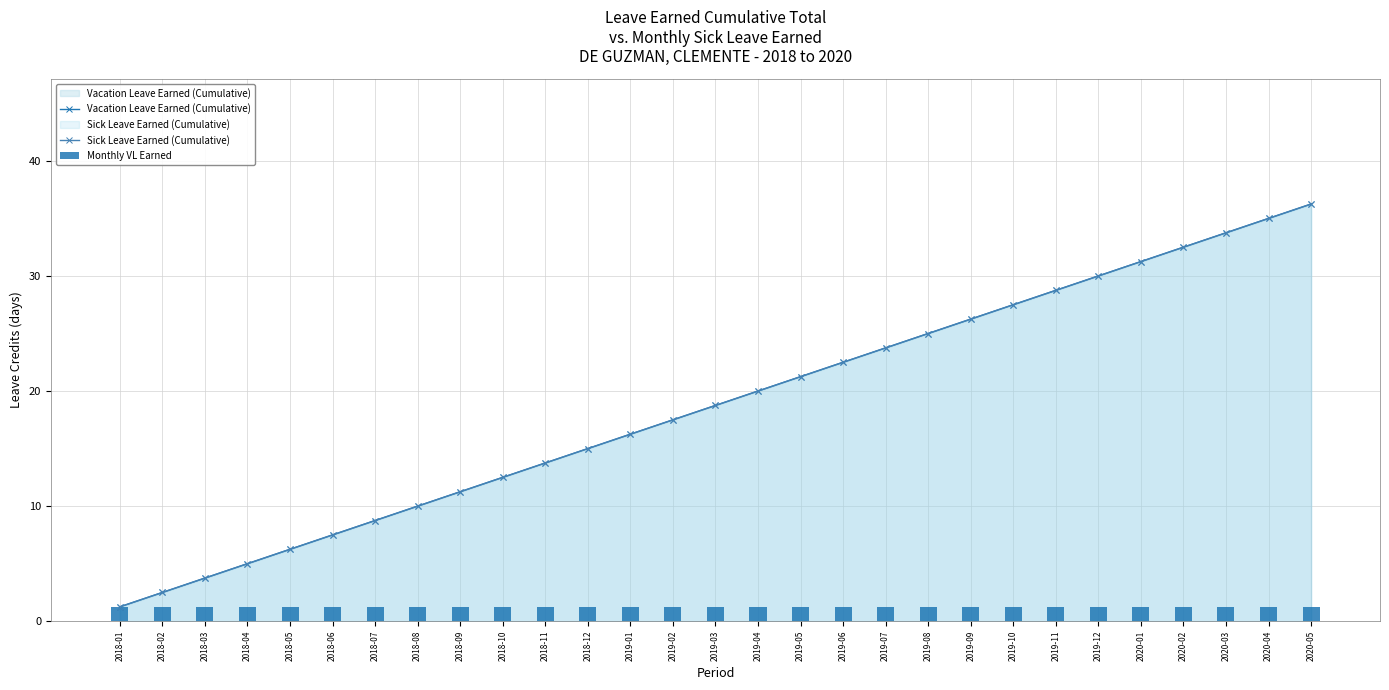

Is the value of Vacation Leave Earned (Cumulative) at 2019-12 greater than the value of Monthly VL Earned at 2018-07?

Yes